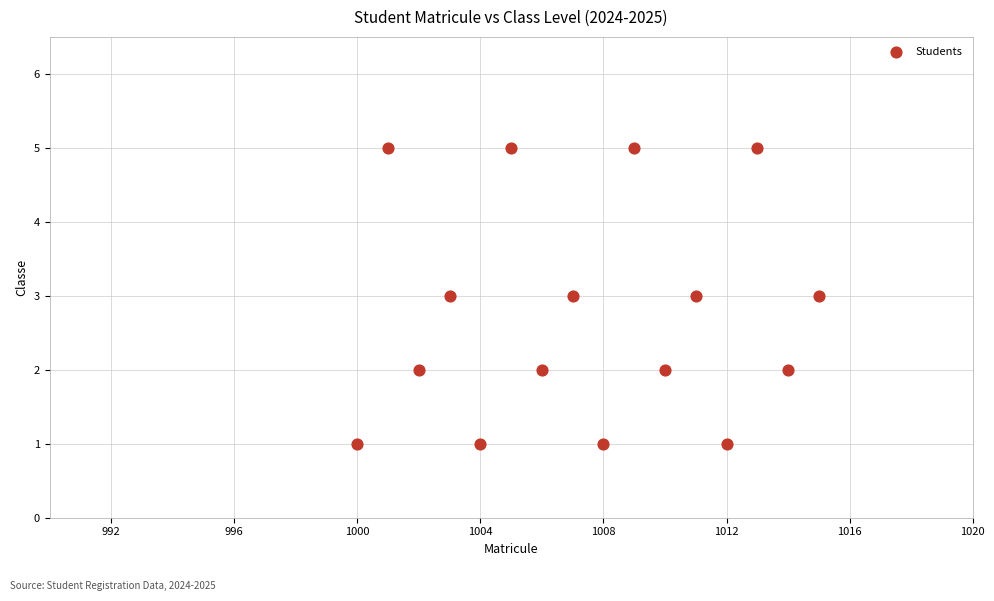

What is the range of X values (max minus min)?

15